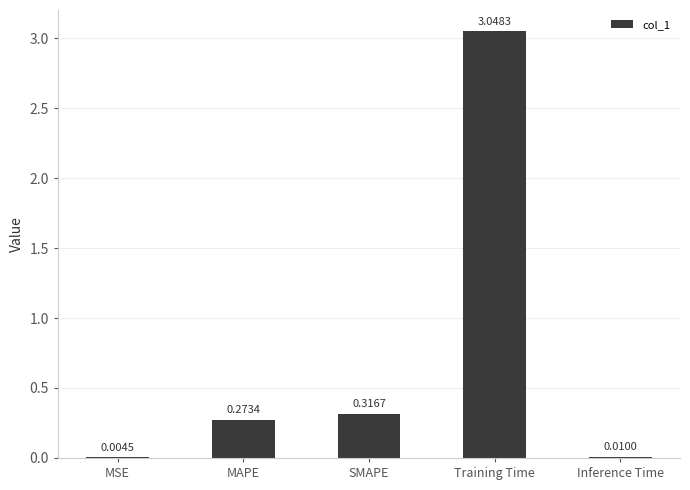

What is the average value?

0.7